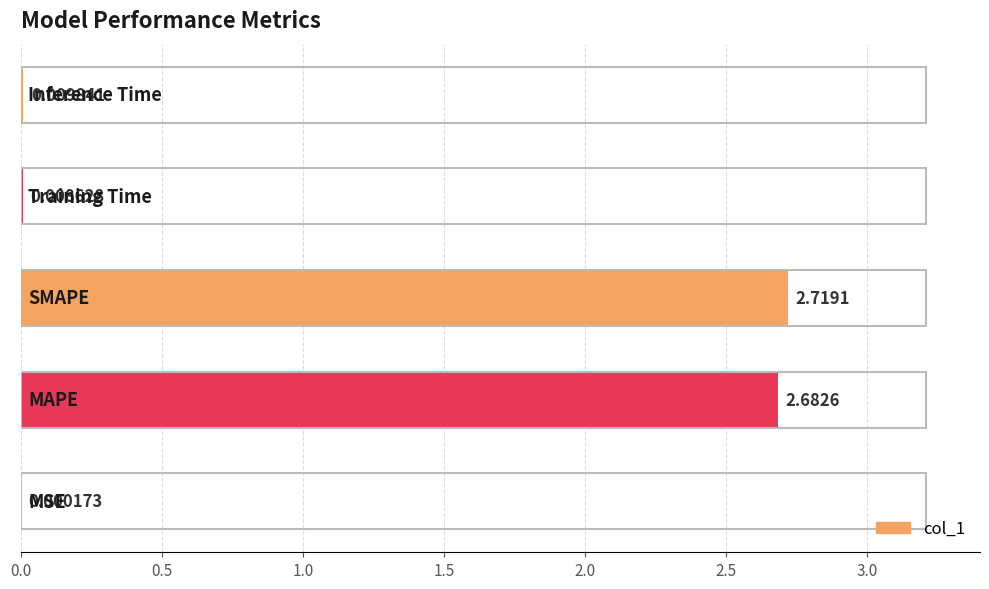

What is the maximum value shown in the chart?

2.7